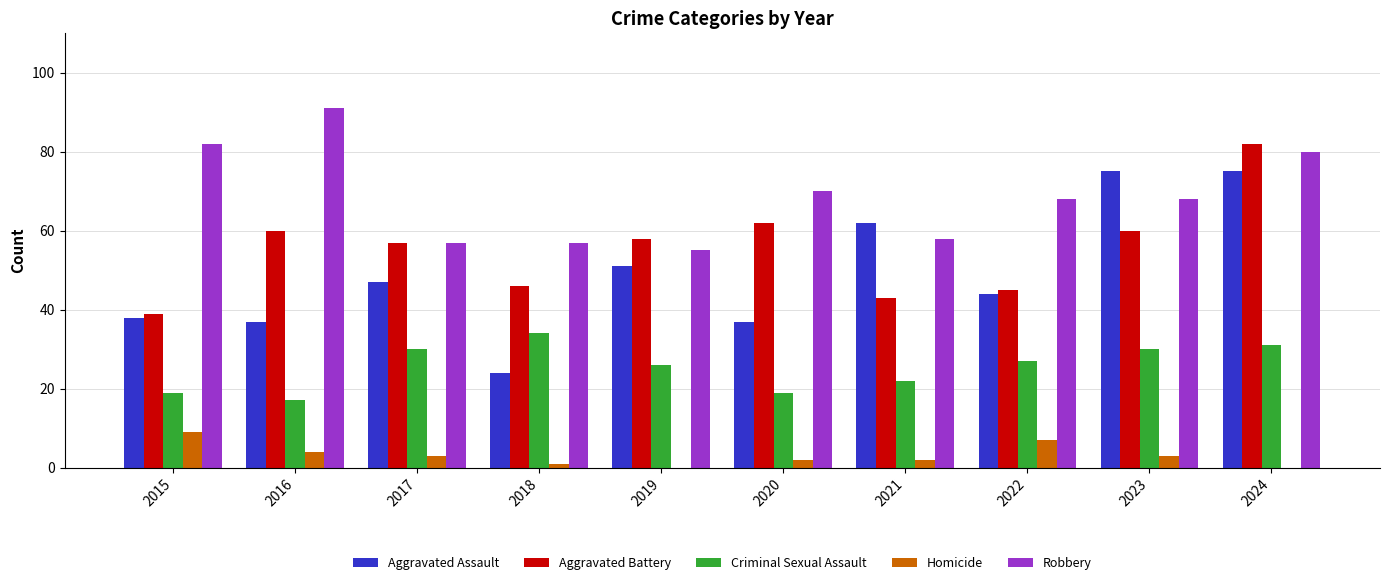

What is the sum of the Aggravated Battery values at 2023 and 2022?

105